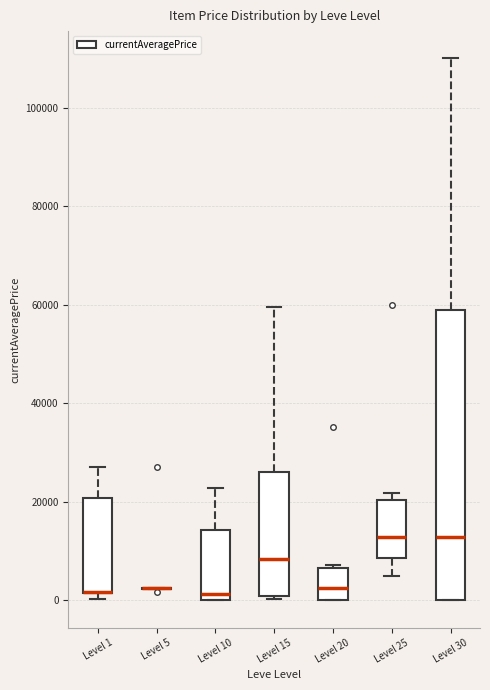

Reading left to right, transcribe this box plot: for each box, give where its median line is, the range the box spans, and where its two whiskers end, as read against the y-axis. The values are not printed on the chart, so give them approximately, as read against the axis.

Level 1: median 2000 (drawn on the box's lower edge), box 2000 to 20000, whiskers 0 to 28000
Level 5: box collapsed to a line at 2000, whiskers 2000 to 2000
Level 10: median 2000, box 0 to 14000, whiskers 0 to 22000
Level 15: median 8000, box 0 to 26000, whiskers 0 (just below the box's lower edge) to 60000
Level 20: median 2000, box 0 to 6000, whiskers 0 to 8000
Level 25: median 12000, box 8000 to 20000, whiskers 6000 to 22000
Level 30: median 12000, box 0 to 58000, whiskers 0 to 110000